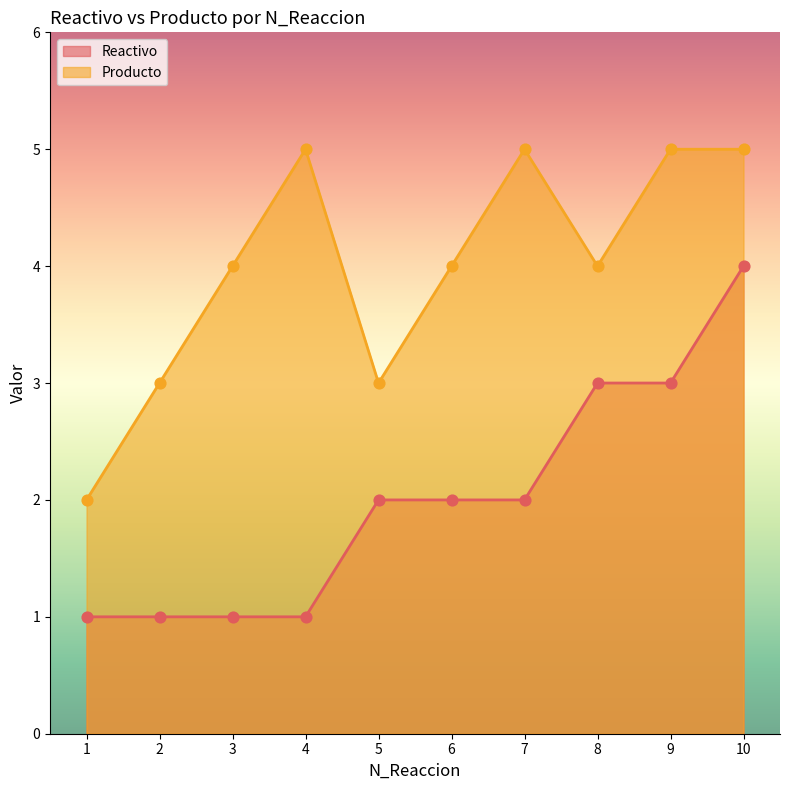

At which category is the sum across all series the highest?

10